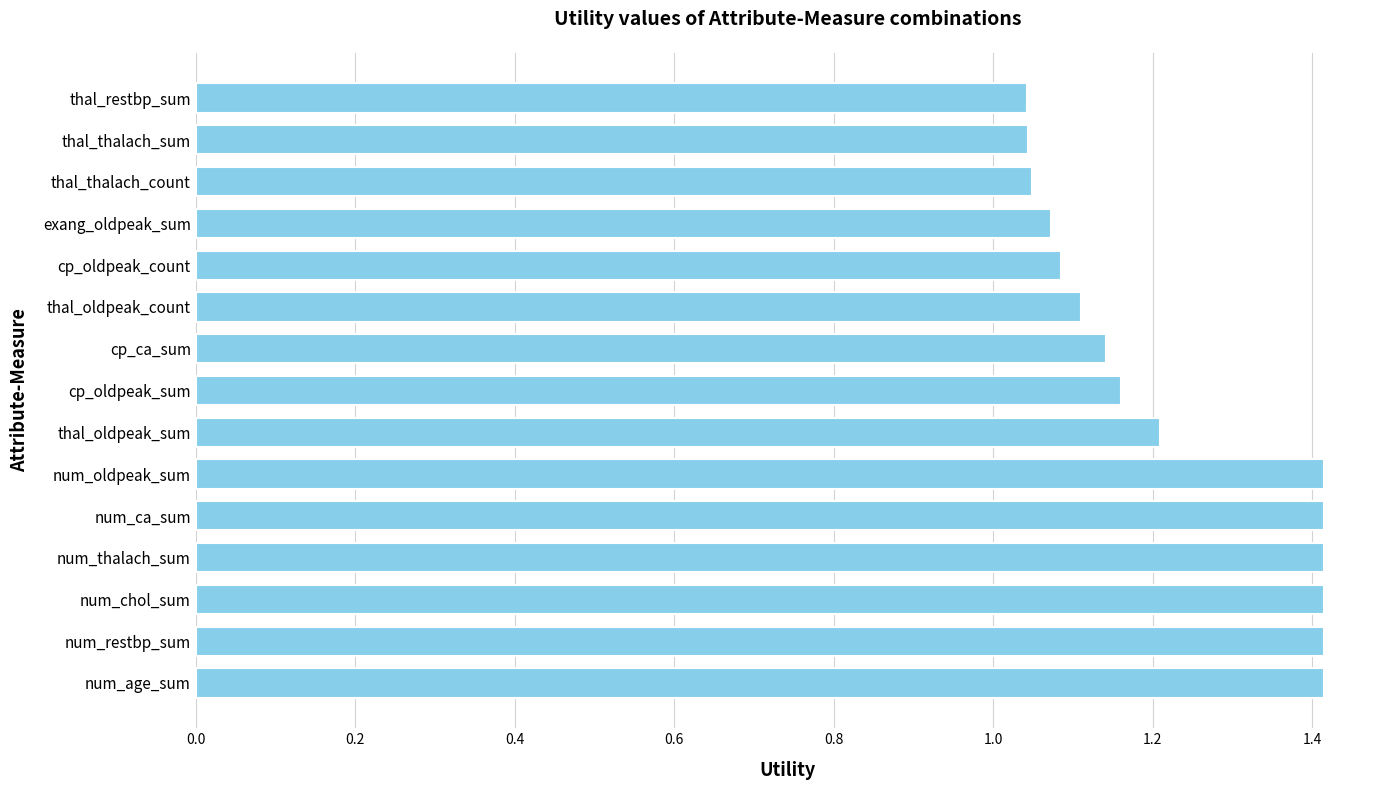

Does the chart contain any negative values?

No